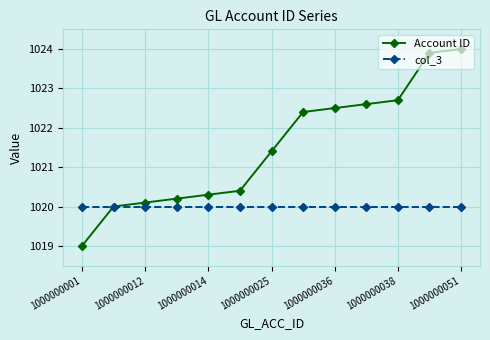

What is the value of the Account ID point at the 10th from the left?

1022.6